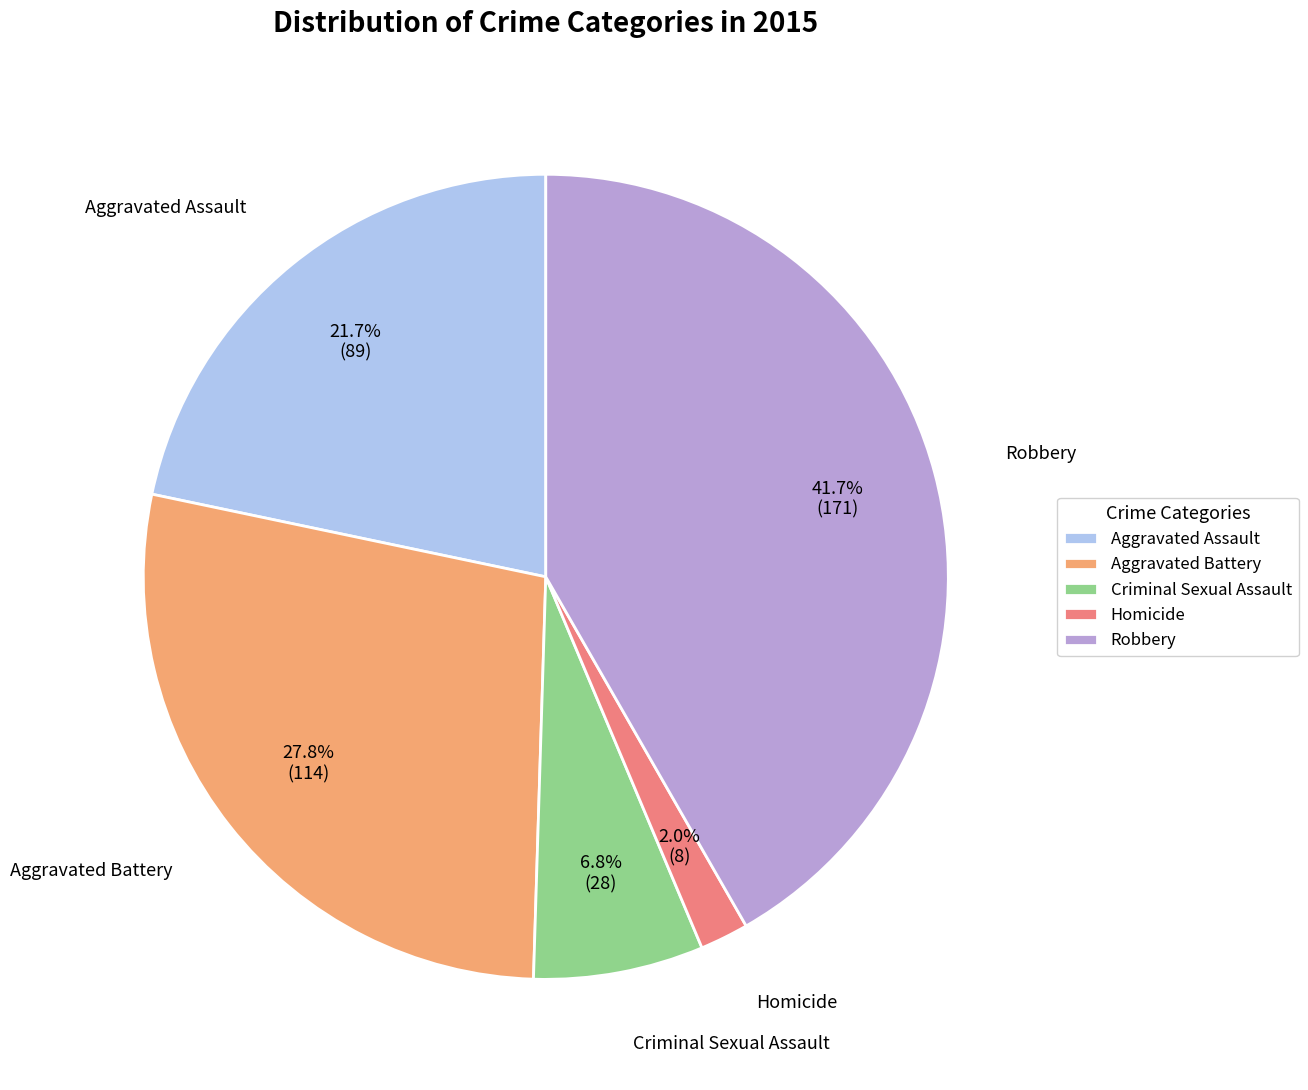

What percentage is the Homicide slice, to the nearest percent?

2%